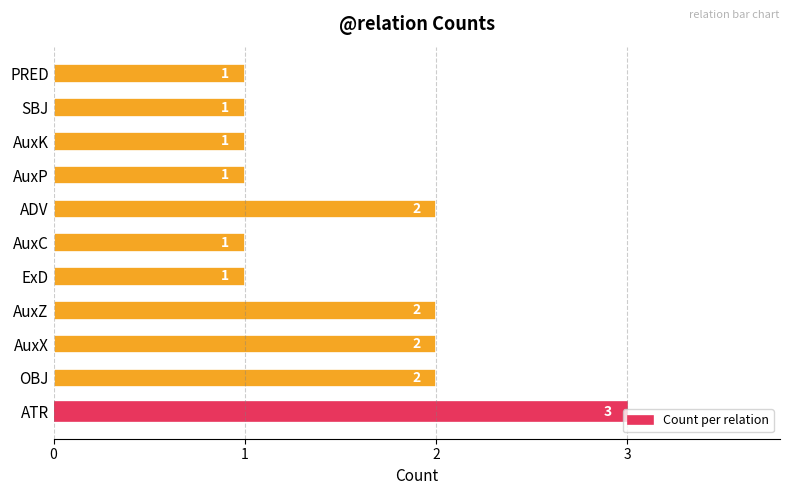

What is the change in value from ExD to ADV?

+1